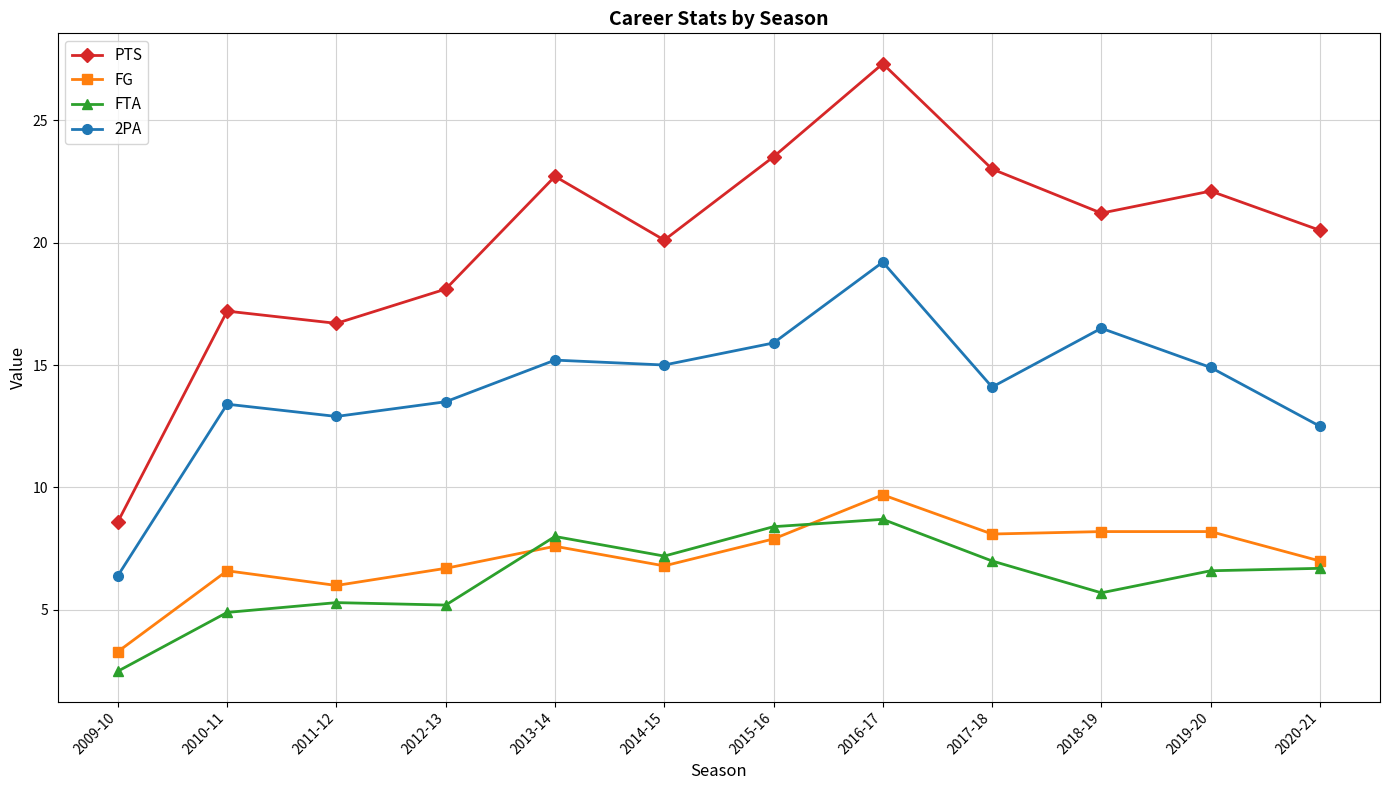

What is the difference between the 2PA values at 2017-18 and 2020-21?

1.6